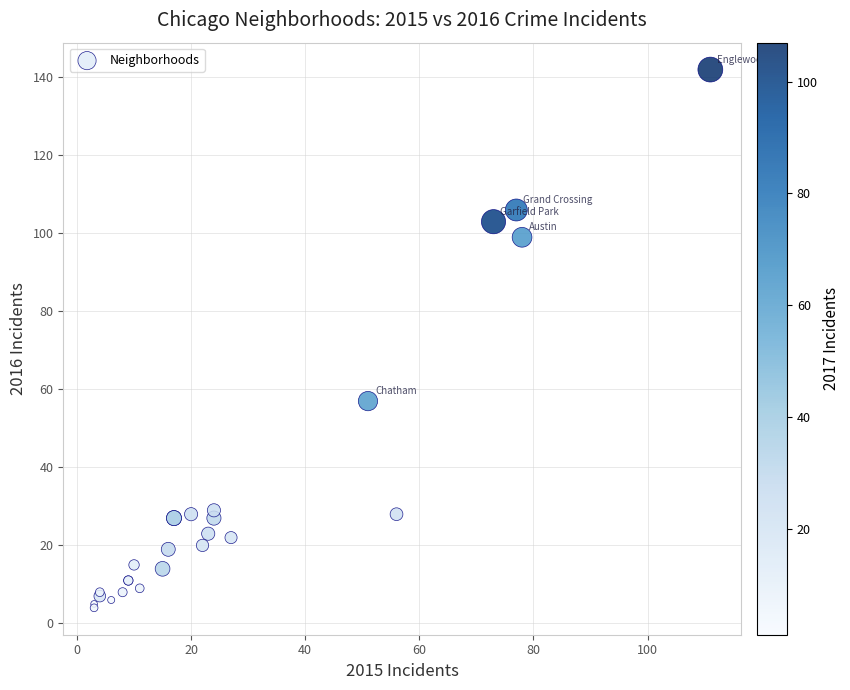

What Y value in the scatter plot is closest to 73?

57